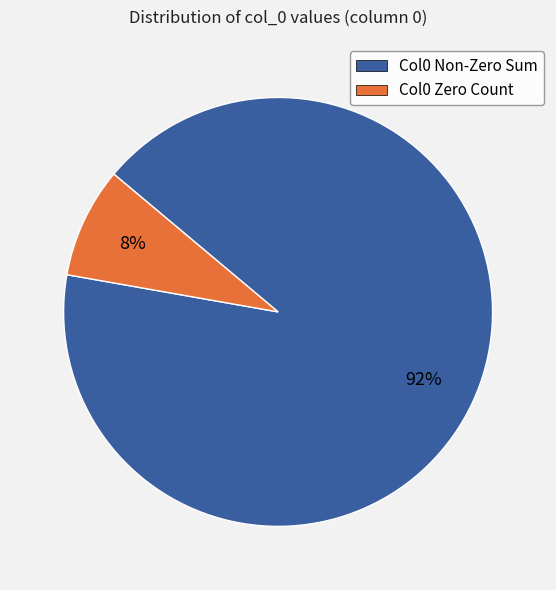

To the nearest percent, what is the average slice percentage?

50%